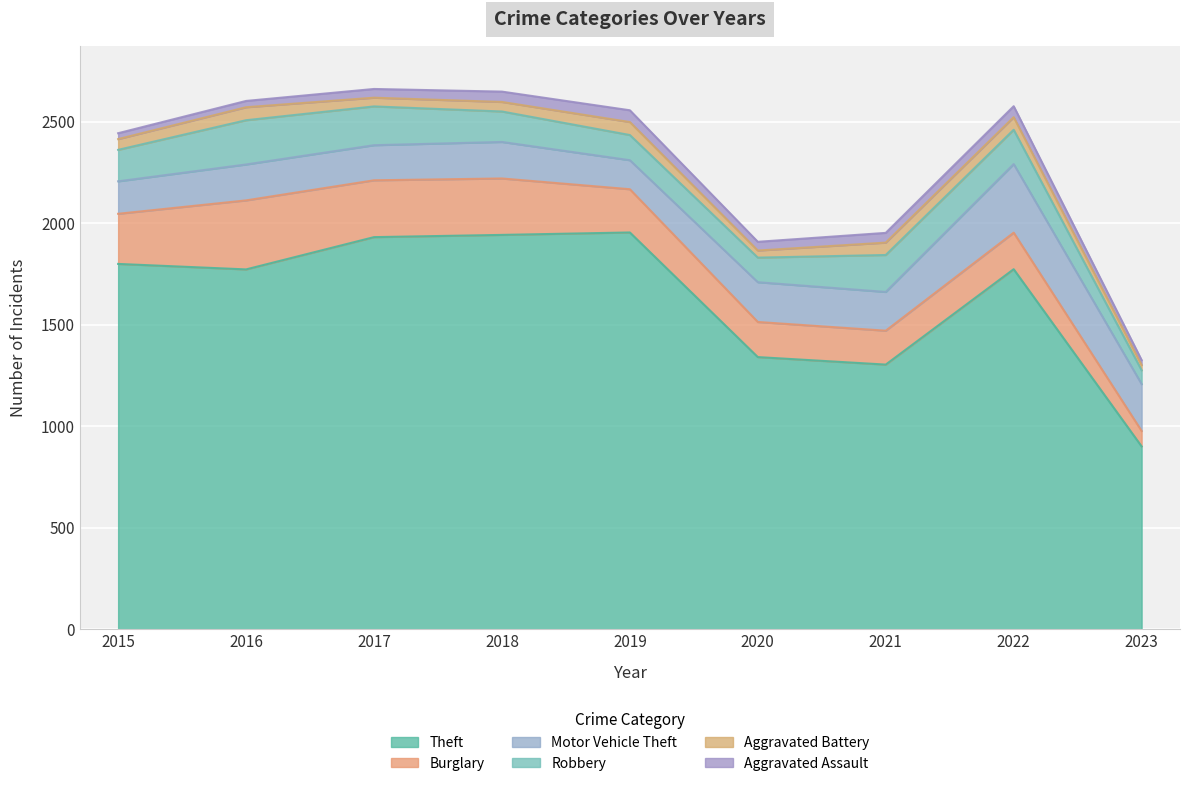

Which series has the largest total across all categories?

Theft